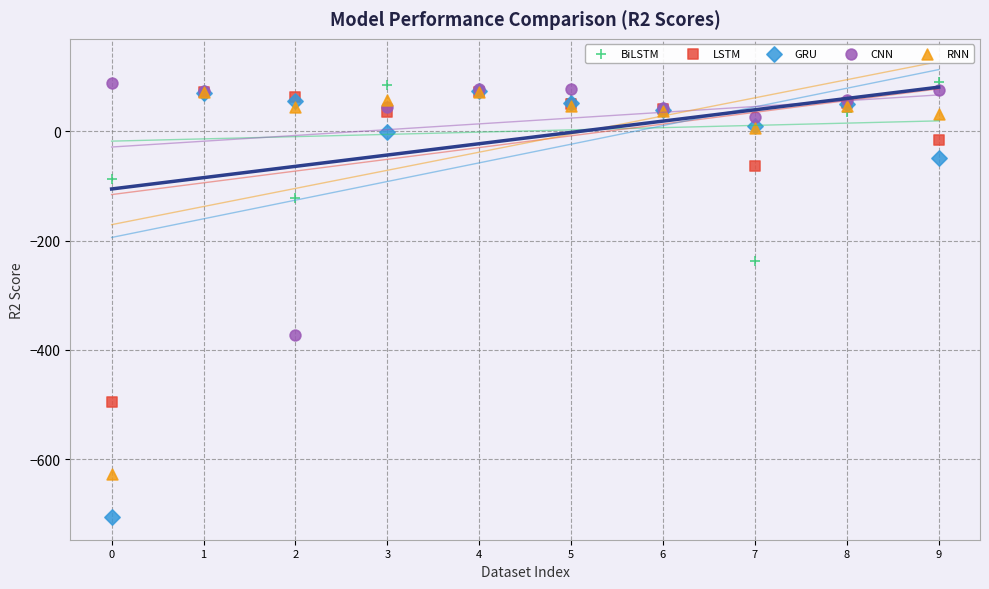

In the LSTM series, what Y value is closest to -212?

-63.7